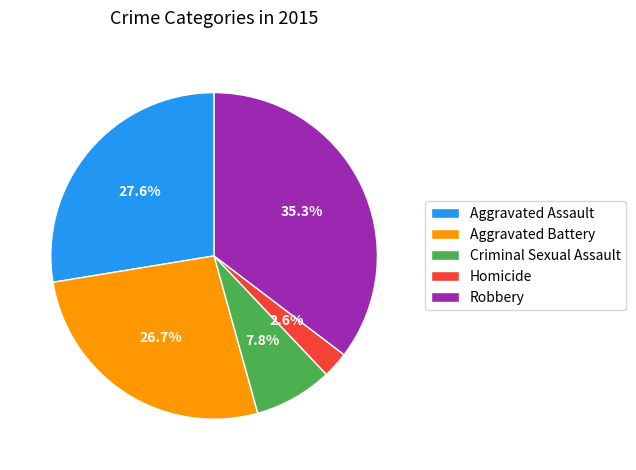

True or false: Robbery accounts for 35% of the total.

True